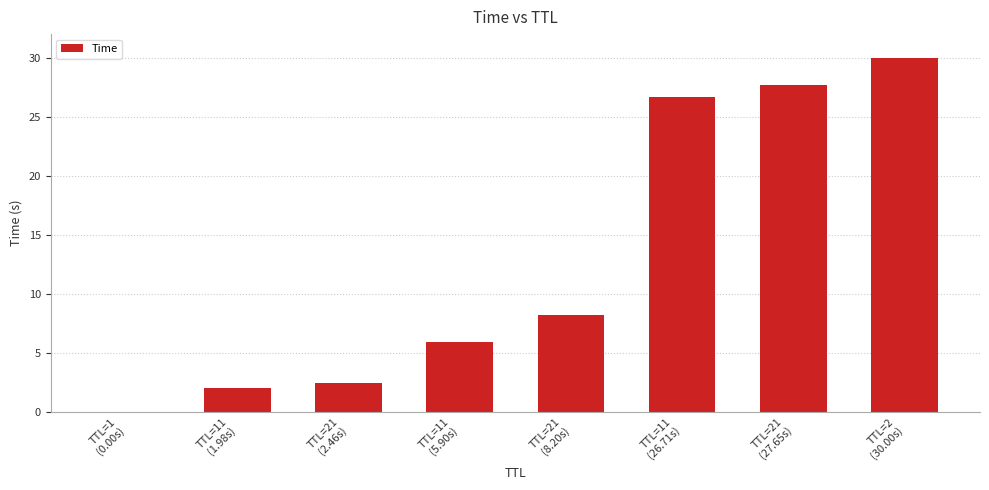

At which label does the data first exceed 8?

TTL=21
(8.20s)